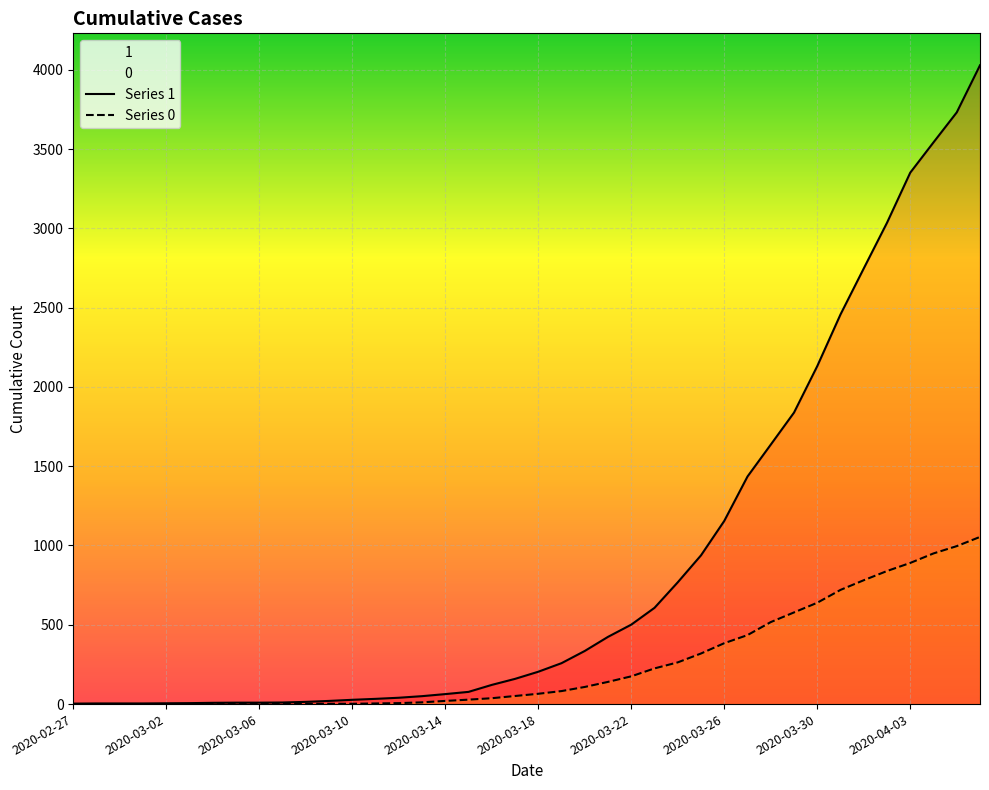

At which label is Series 1 closest to 2015?

2020-03-30